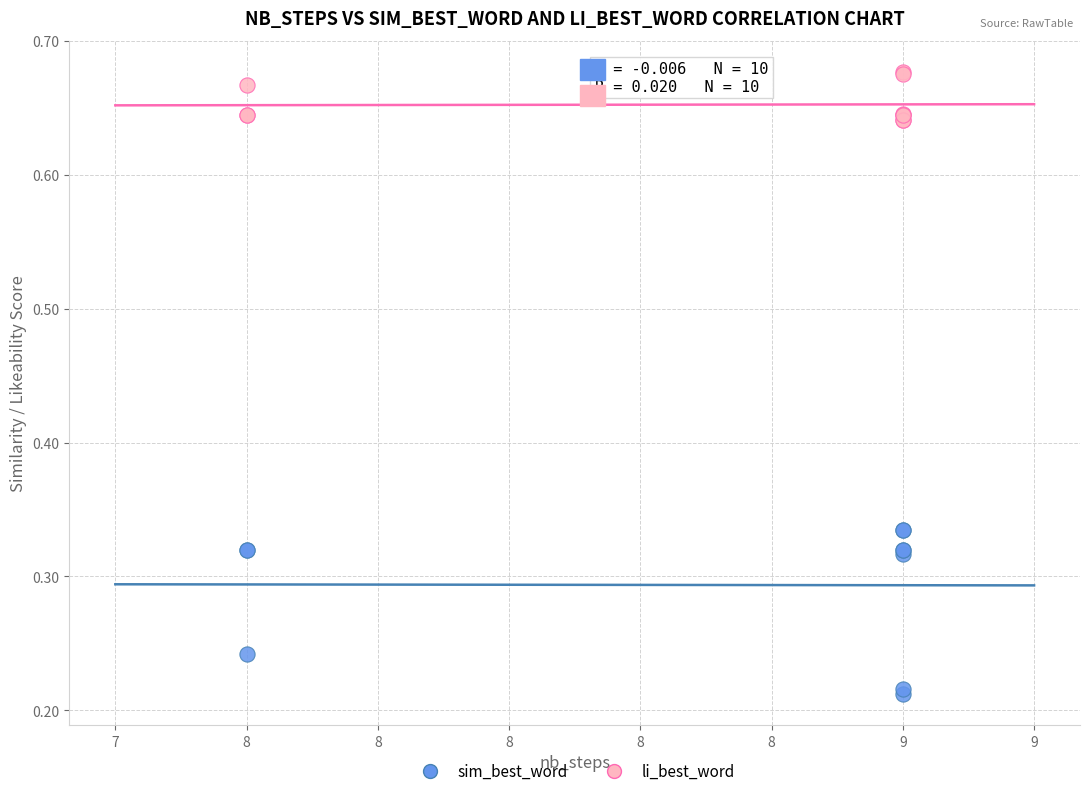

Which series contains the highest Y value?

li_best_word